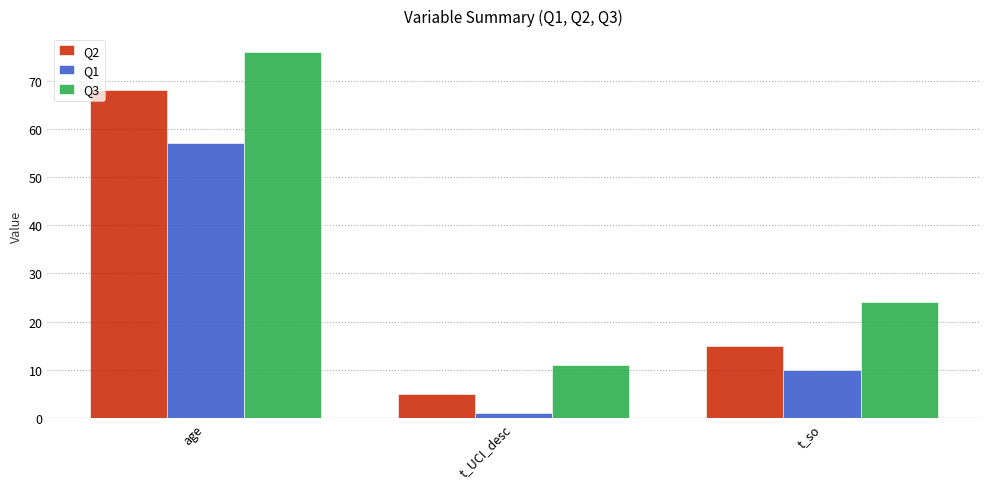

Count the number of categories in the chart.

3